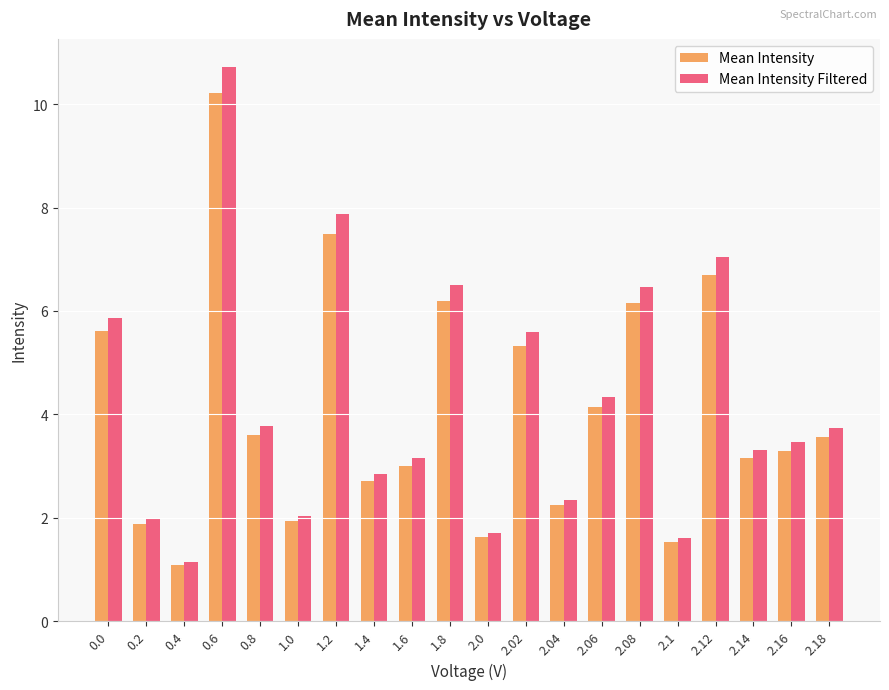

Rank the series by their maximum value, from lowest to highest.

Mean Intensity, Mean Intensity Filtered